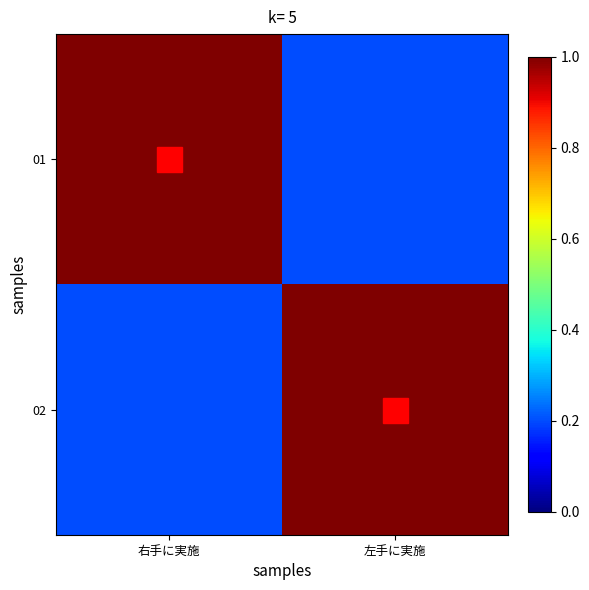

Between 右手に実施 and 左手に実施, which series saw the biggest shift?

01